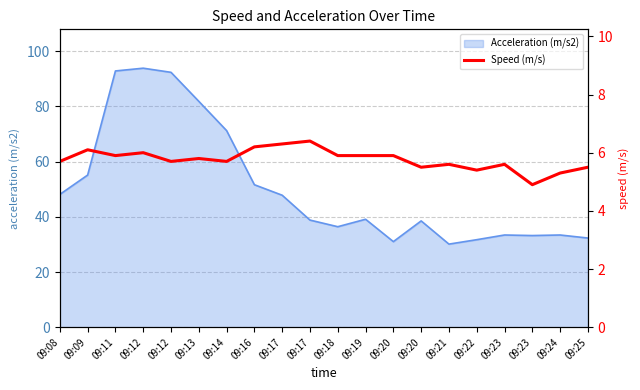

At which label does the data first exceed 5?

09:08